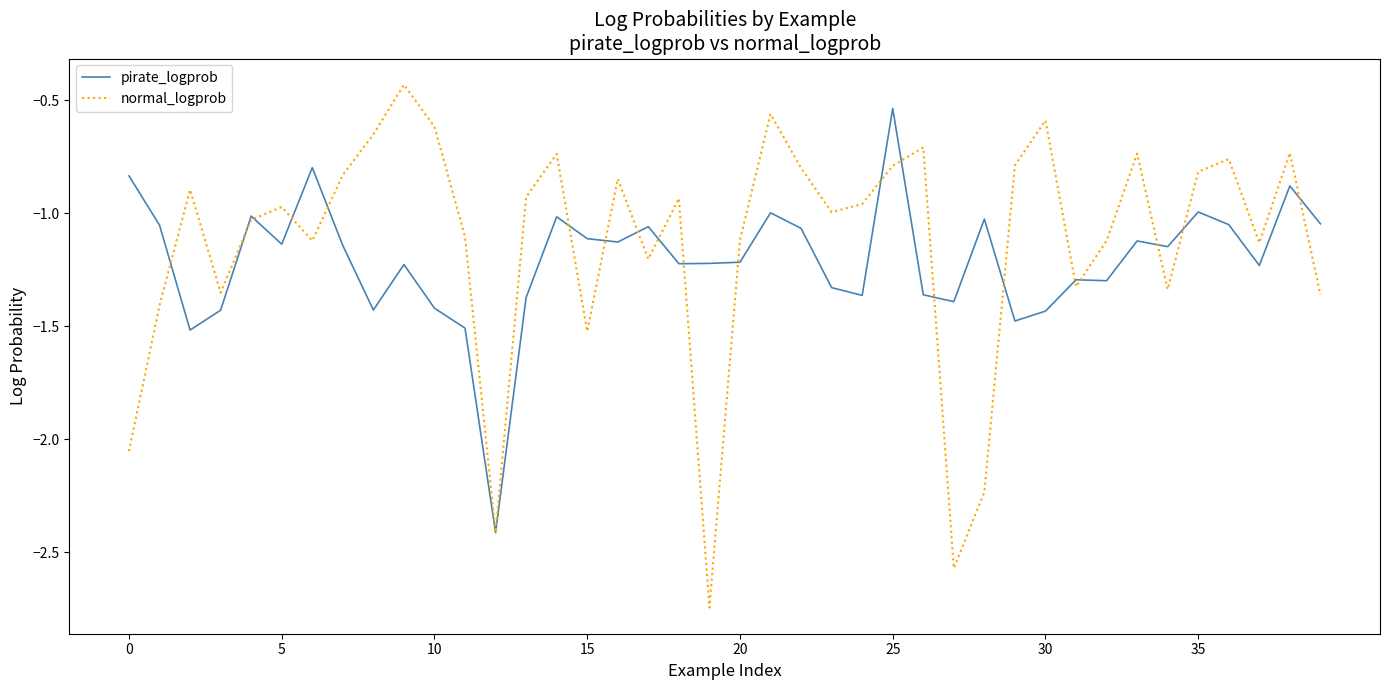

Rank the series by their maximum value, from lowest to highest.

pirate_logprob, normal_logprob